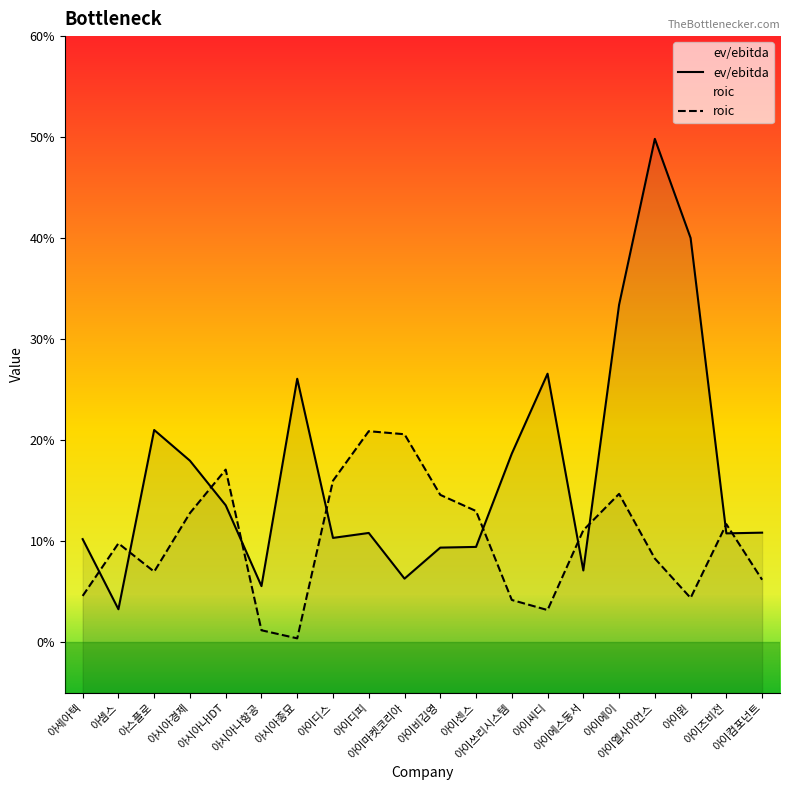

What is the highest value of the roic series?

20.9